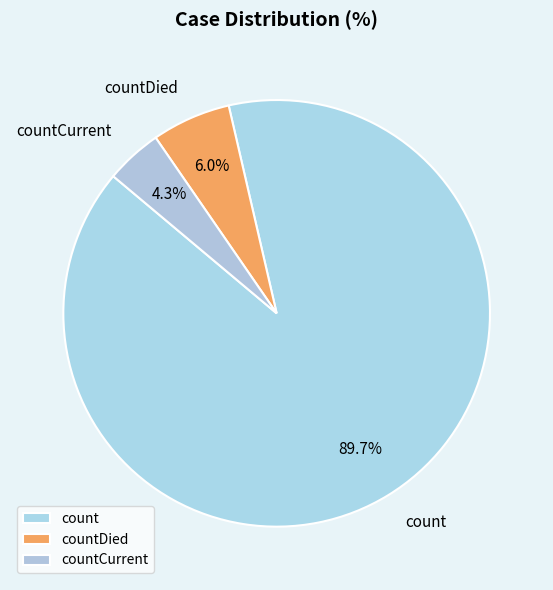

What is the majority slice?

count